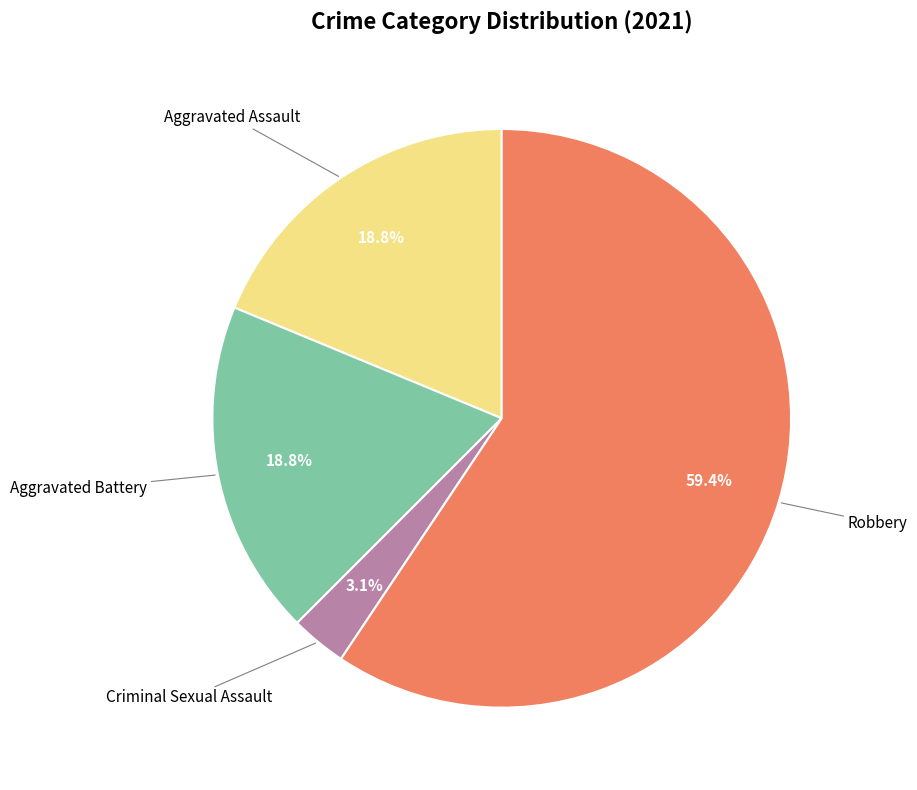

Do Robbery and Criminal Sexual Assault together represent more than half of the pie?

Yes